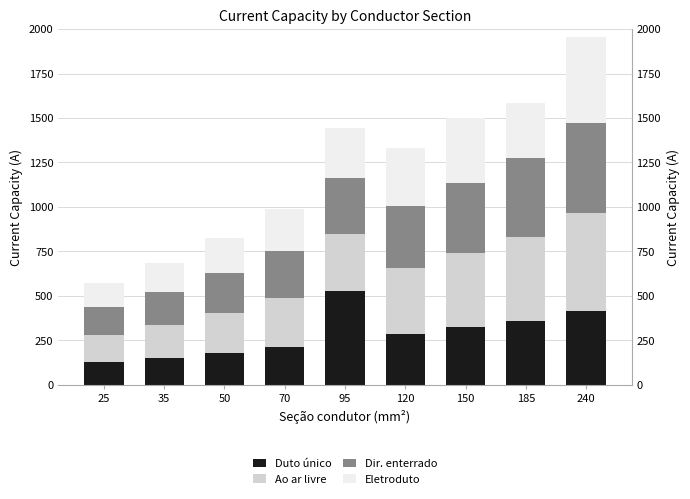

Is it true that Duto único equals 278 at 50?

False